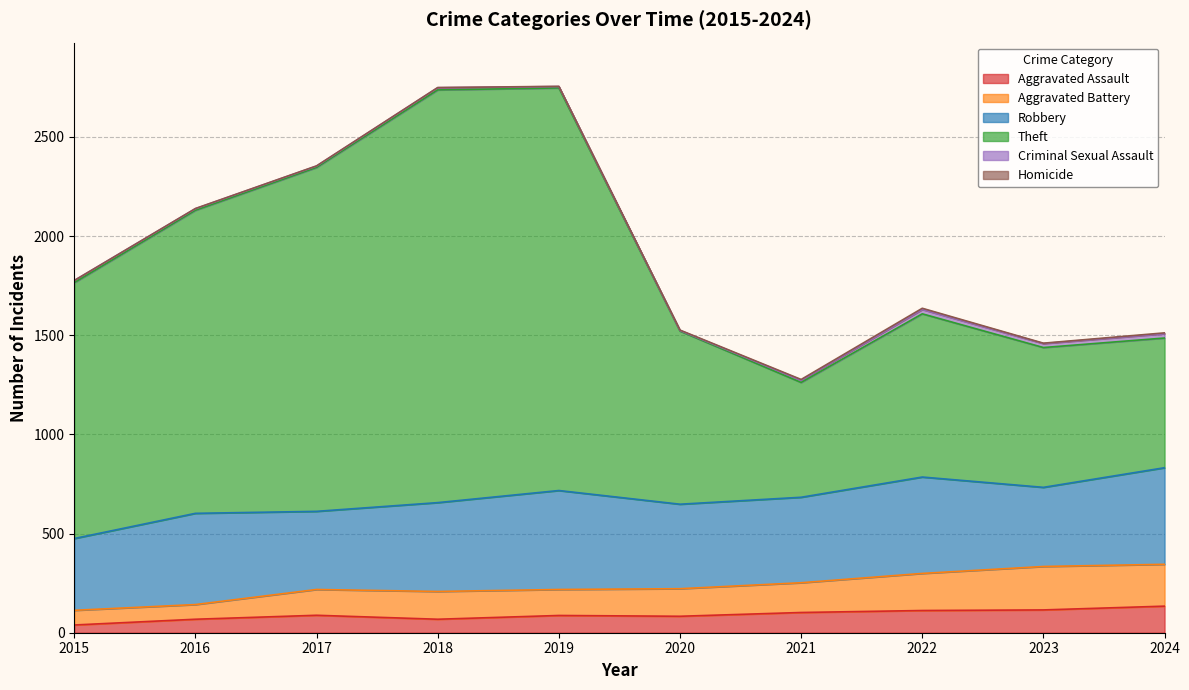

What is the minimum value shown in the chart?

39